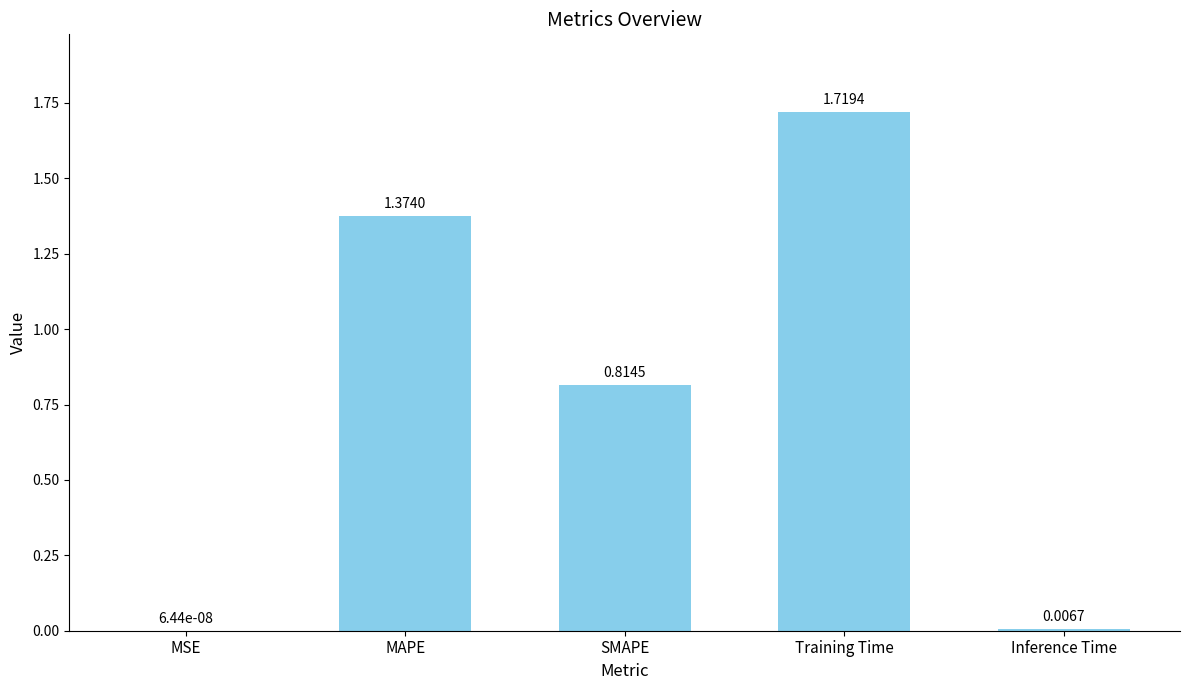

At which label is the value closest to 0?

MSE